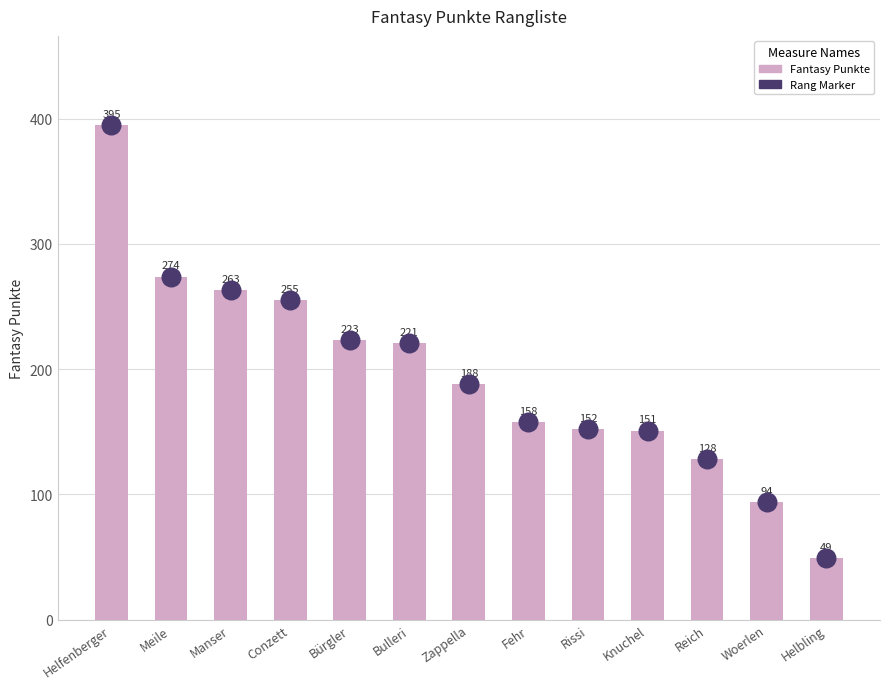

At which category is the sum across all series the highest?

Helfenberger